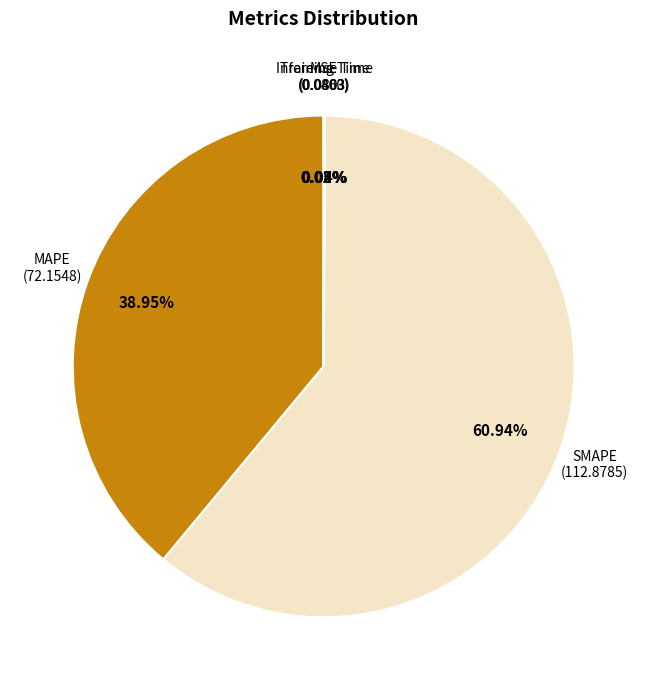

Which slice represents more than half of the pie?

SMAPE